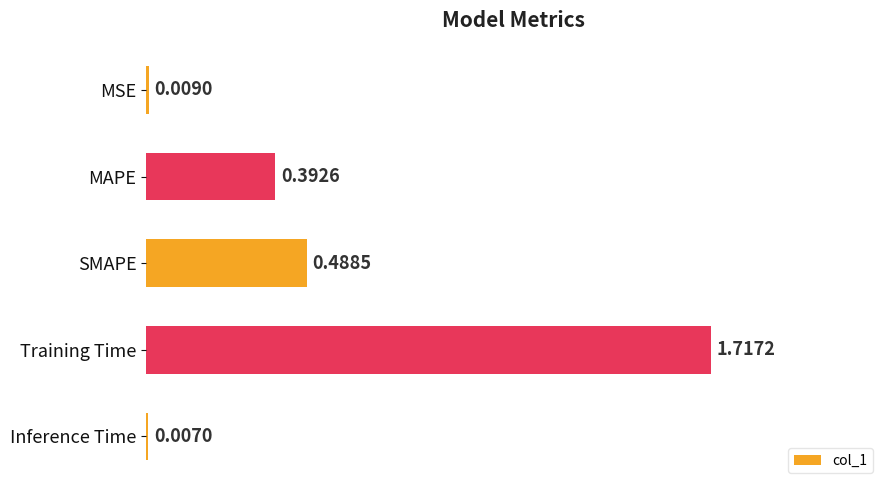

List the labels in order of value, largest first.

Training Time, SMAPE, MAPE, MSE, Inference Time